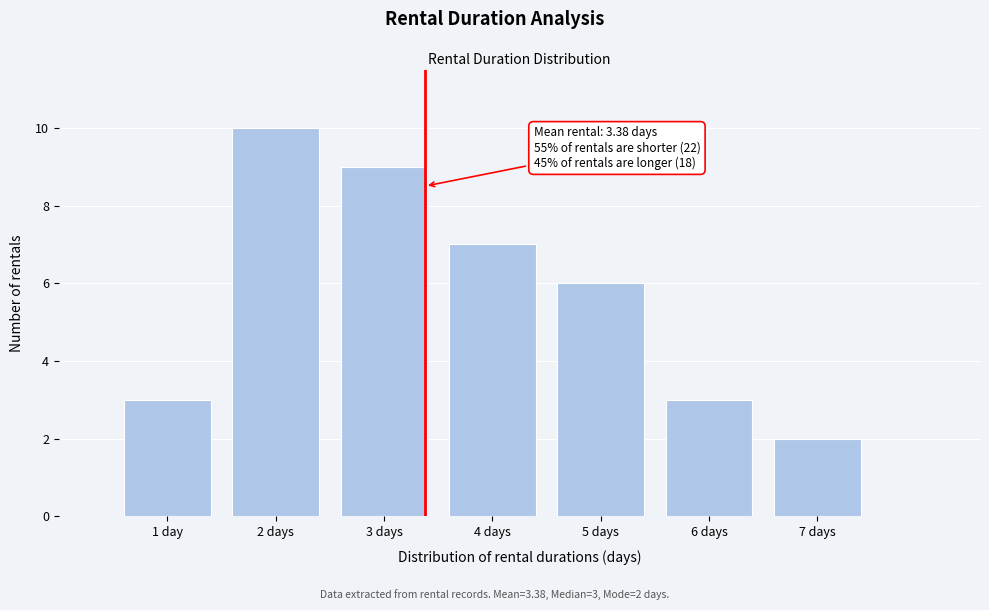

Reading left to right, list all the values displayed in this chart.

1 day=3	2 days=10	3 days=9	4 days=7	5 days=6	6 days=3	7 days=2